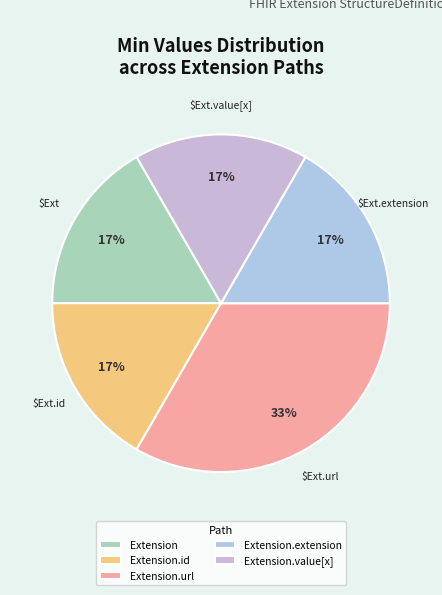

Which category has the biggest portion of the pie?

Extension.url